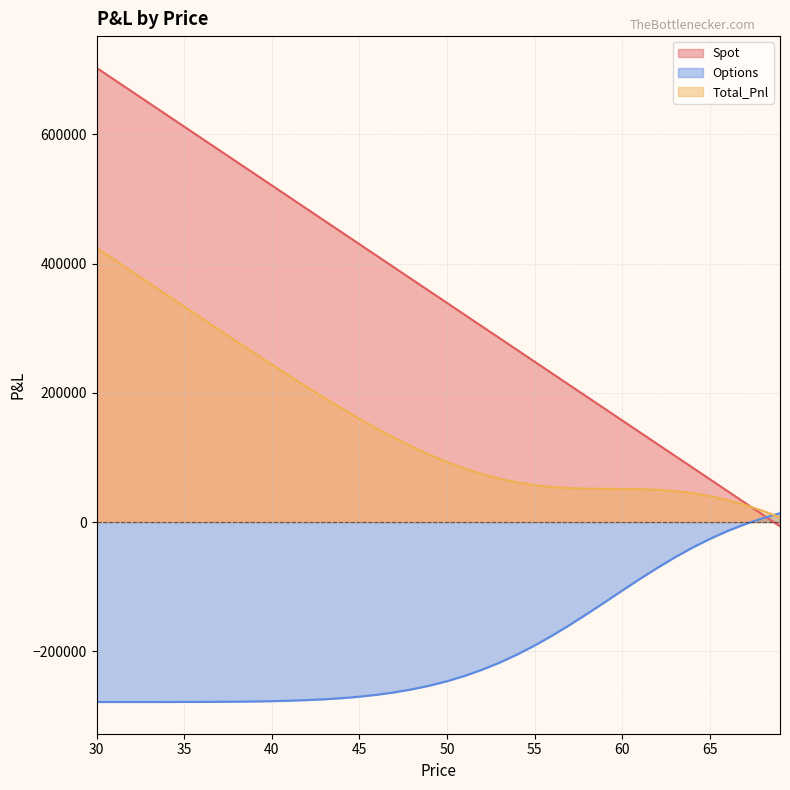

How many distinct data groups are displayed?

3